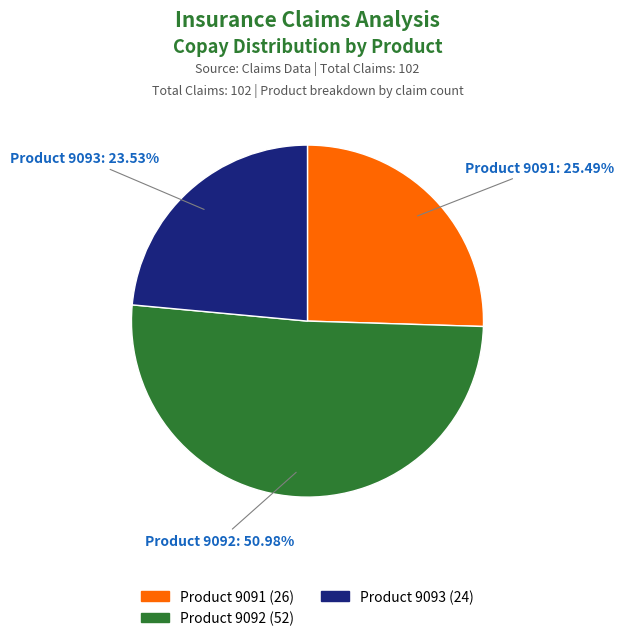

How many segments does this pie chart have?

3